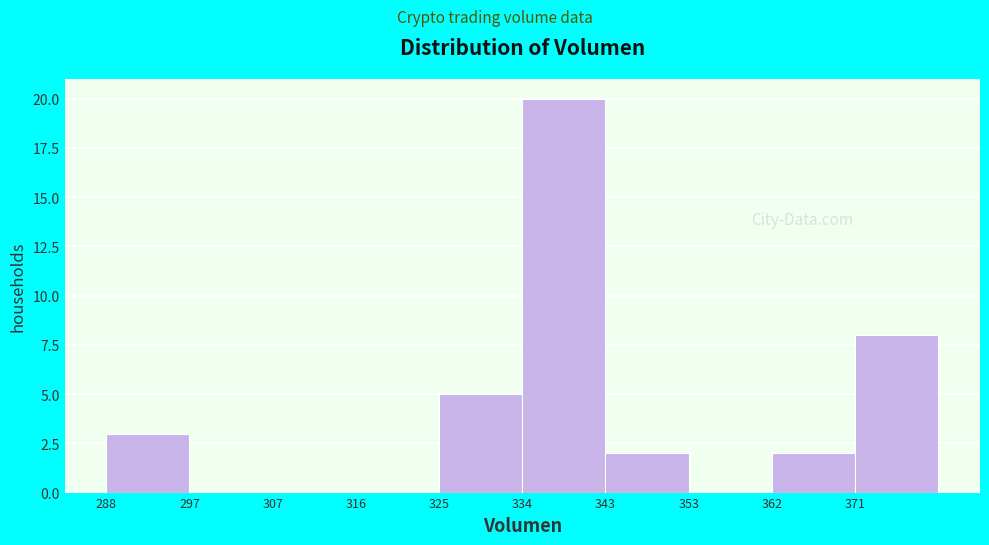

Reading left to right, transcribe this chart: for each bar, give the range it covers on the x-axis and its height. Neither the bar edges nor the heights are printed on the chart, so give them approximately, as read against the axes.

288 to 297: 3
297 to 307: 0
307 to 316: 0
316 to 325: 0
325 to 334: 5
334 to 343: 20
343 to 353: 2
353 to 362: 0
362 to 371: 2
371 to 380: 8